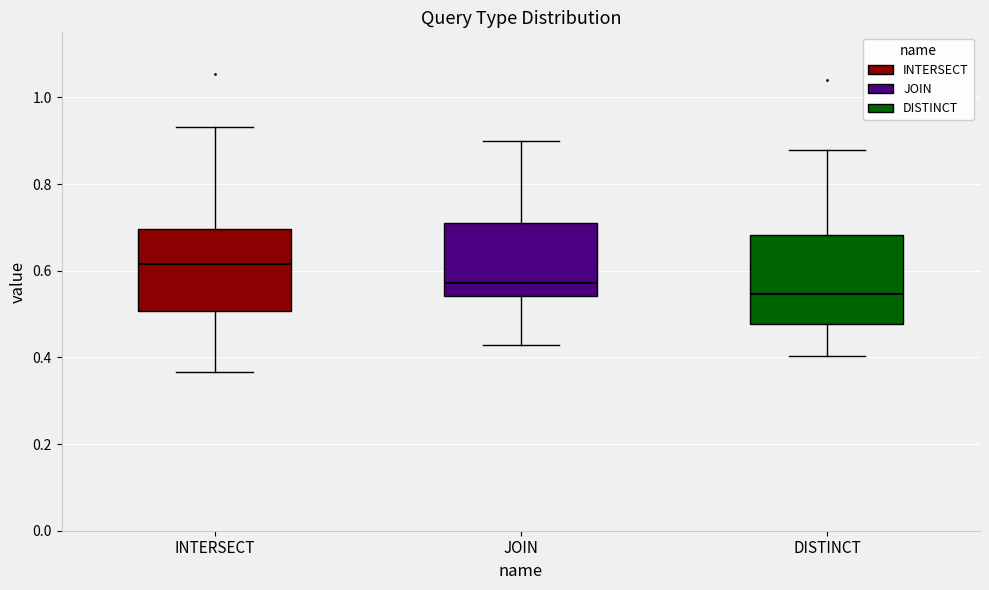

Reading left to right, read every box against the y-axis: the position of its median line, the range the box covers, and the ends of its whiskers. The values are not printed on the chart, so give them approximately, as read against the axis.

INTERSECT: median 0.62, box 0.50 to 0.70, whiskers 0.36 to 0.94
JOIN: median 0.58, box 0.54 to 0.70, whiskers 0.42 to 0.90
DISTINCT: median 0.54, box 0.48 to 0.68, whiskers 0.40 to 0.88